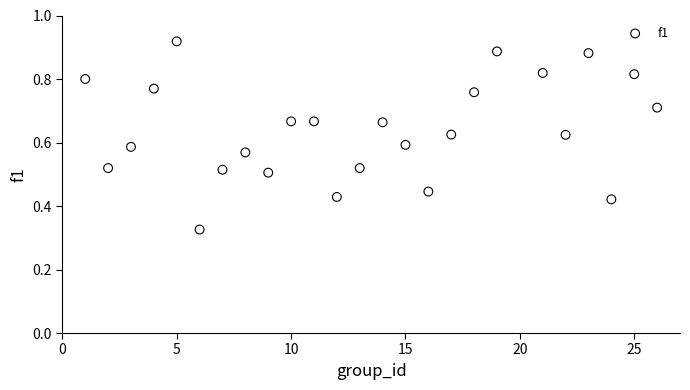

What is the range of X values (max minus min)?

25.0